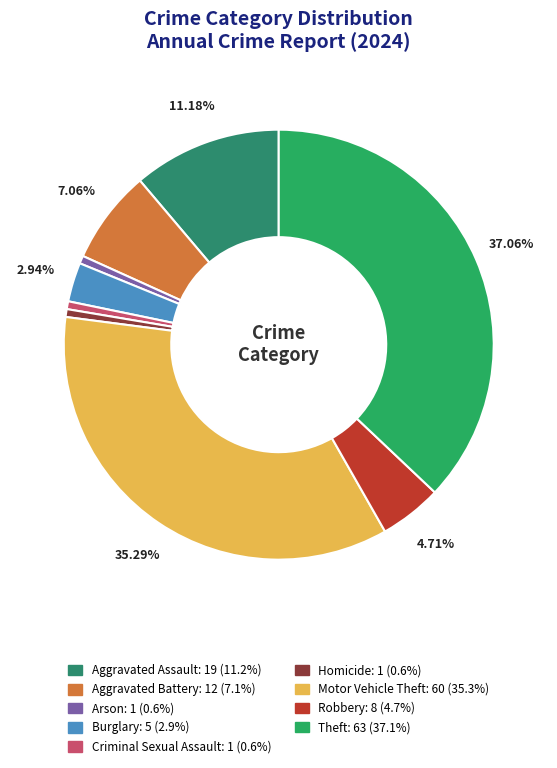

Combined, what portion of the pie is Aggravated Battery and Robbery?

11.8%